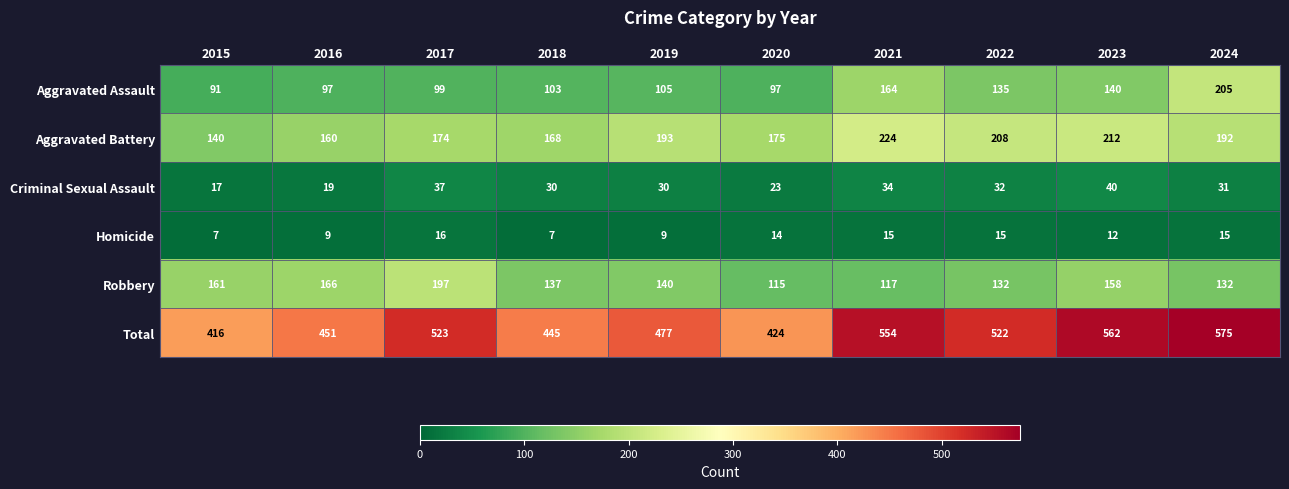

Read the Homicide value at 2018.

7